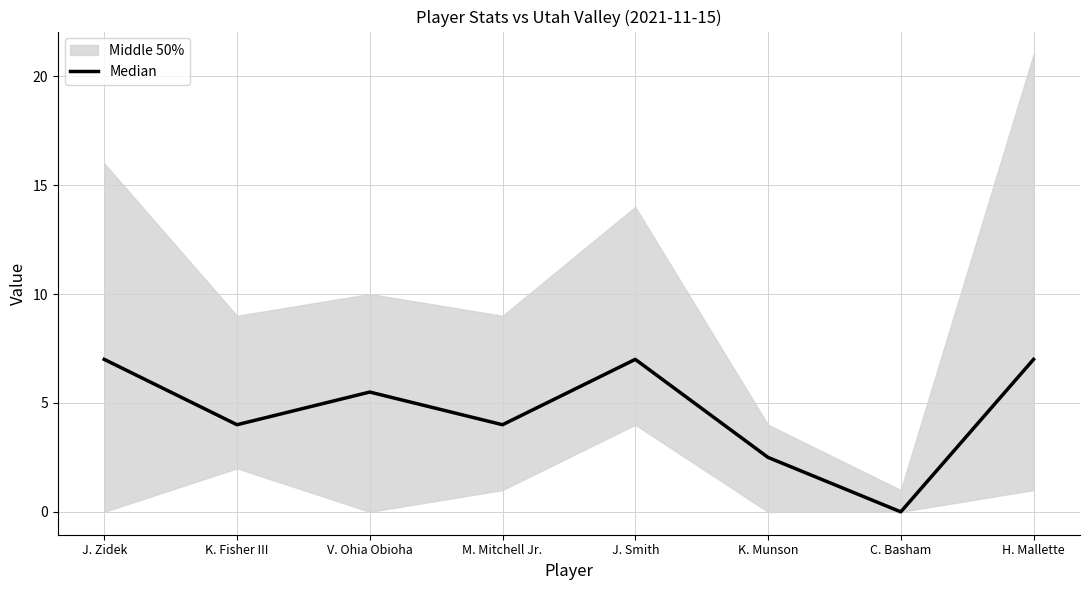

How many interior local valleys (lower than both neighbors) does the data have?

3